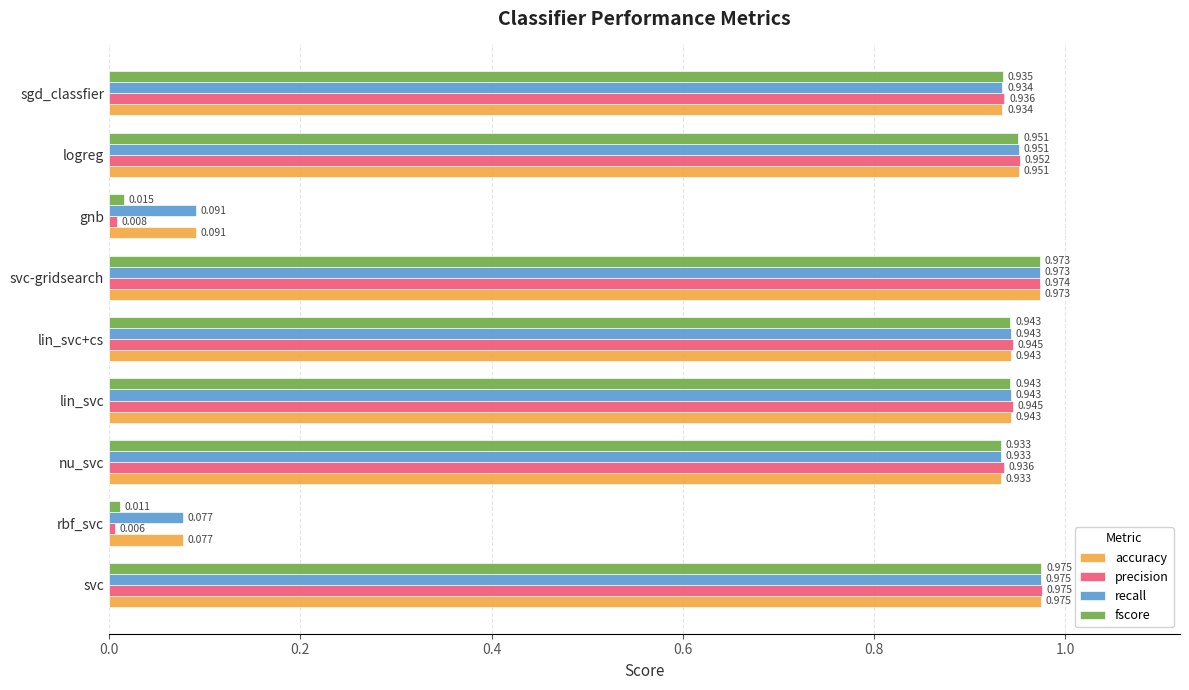

At which category does the chart reach its peak across all series?

svc